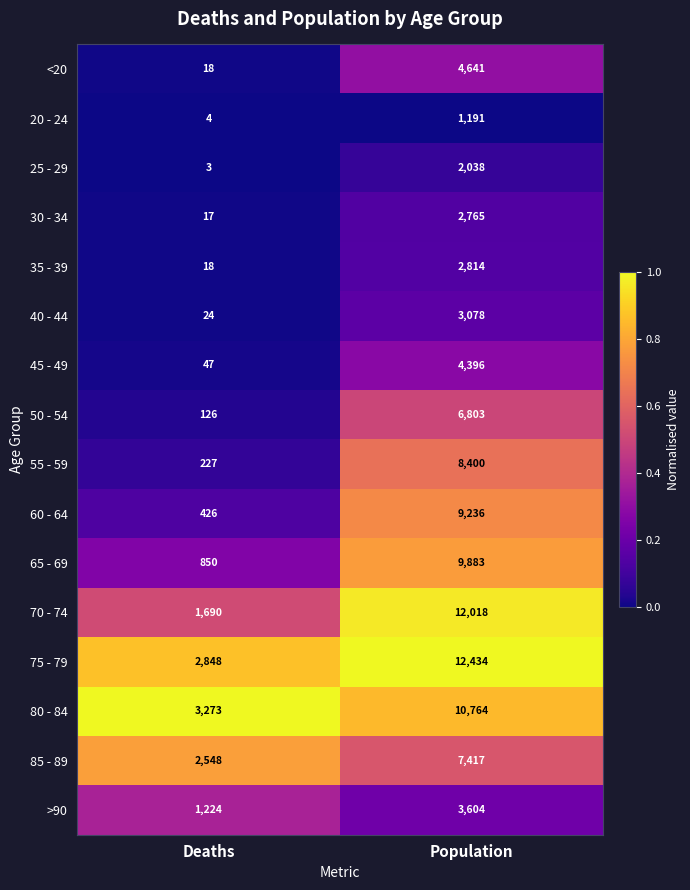

Which series has the widest spread of values?

70 - 74